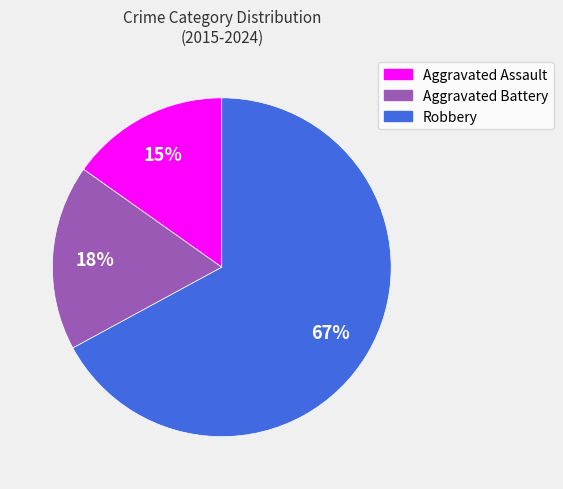

To the nearest percent, what is the difference between the largest and smallest slice percentages?

52%